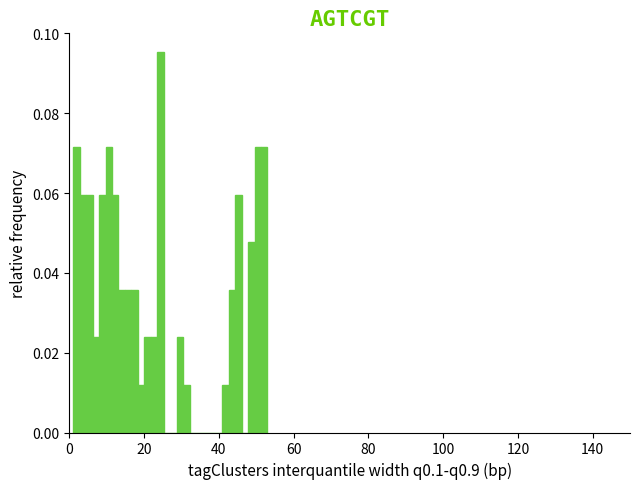

Around what value on the x-axis is the tallest bar? Give the approximate position of its centre, as read against the axis.

24